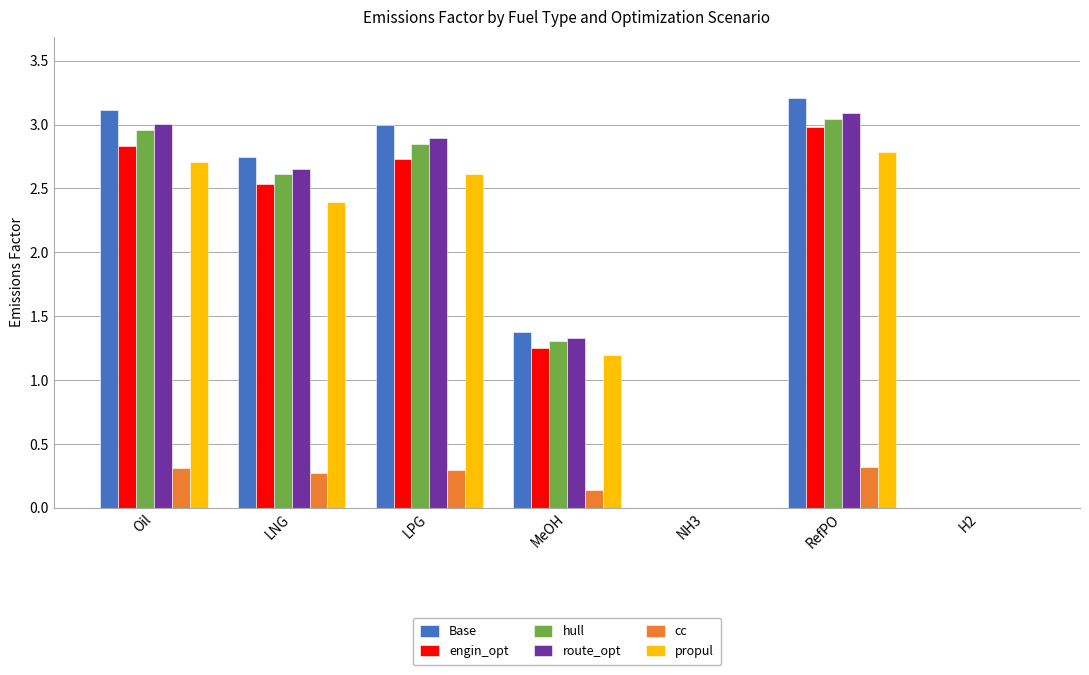

True or false: route_opt has a value of 4.3 at RefPO.

False